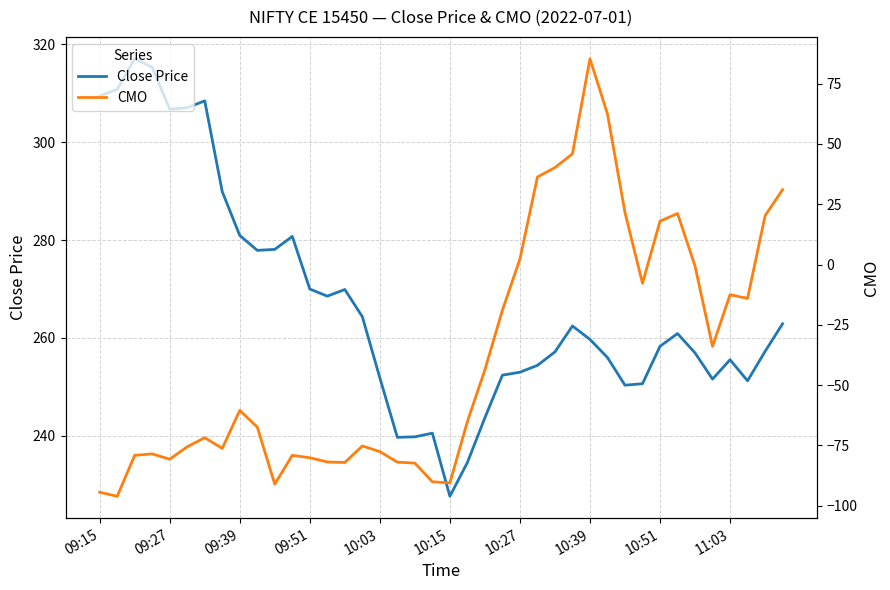

How many interior local peaks does the CMO series have?

8